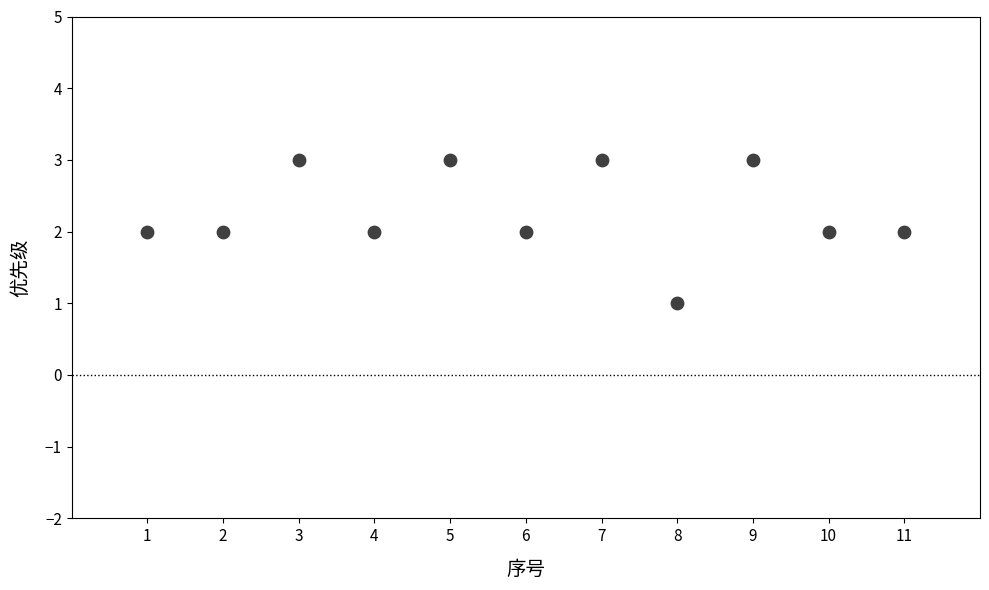

What is the average X value?

6